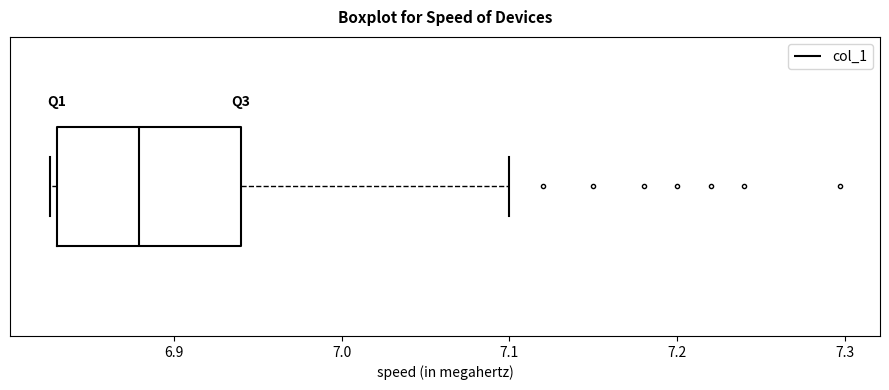

Transcribe this box plot: give where the median line is, the range the box spans, and where the two whiskers end, as read against the x-axis. The values are not printed on the chart, so give them approximately, as read against the axis.

median 6.88, box 6.83 to 6.94, whiskers 6.83 (just left of the box's left edge) to 7.10